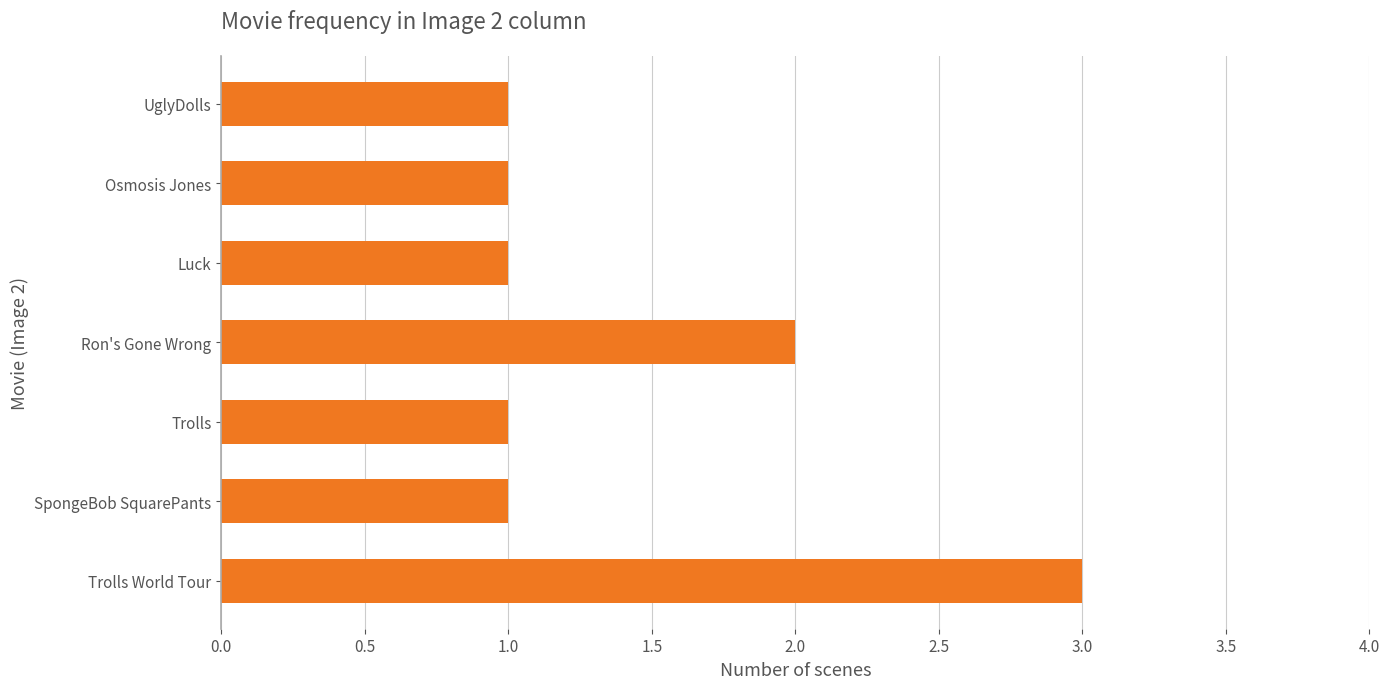

What is the ratio of the value at Ron's Gone Wrong to the value at SpongeBob SquarePants?

2.0